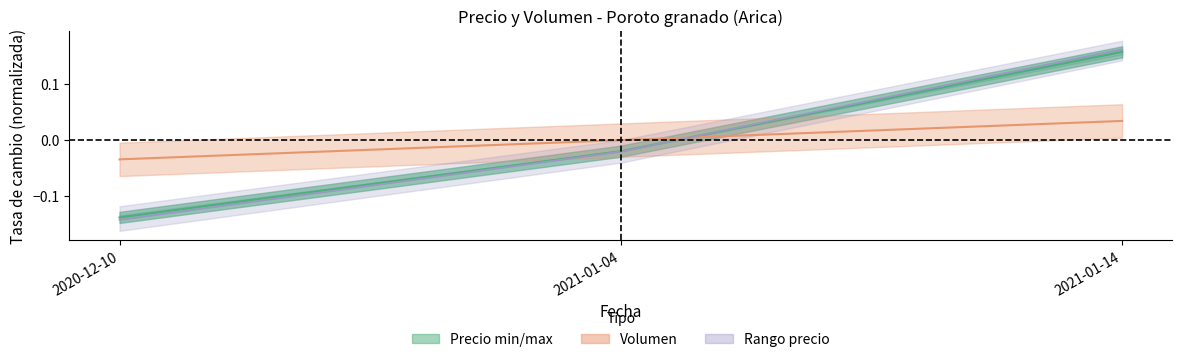

What position from the right is 2021-01-04?

2